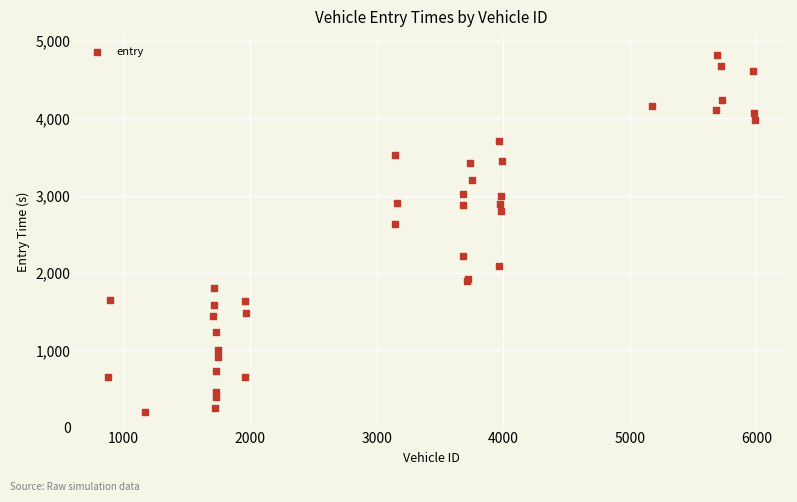

What Y value in the scatter plot is closest to 2512?

2634.2